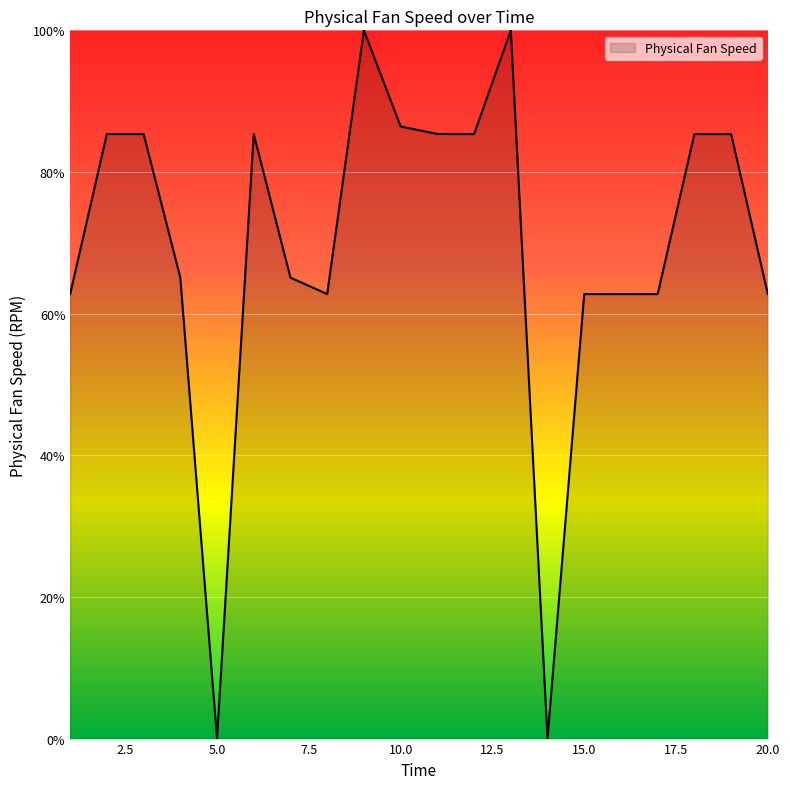

What is the maximum value shown in the chart?

100.0